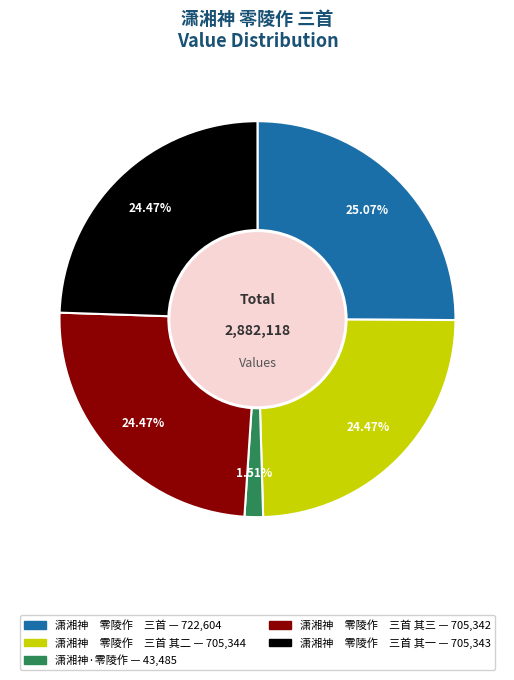

Is there any slice that represents more than half of the pie?

No